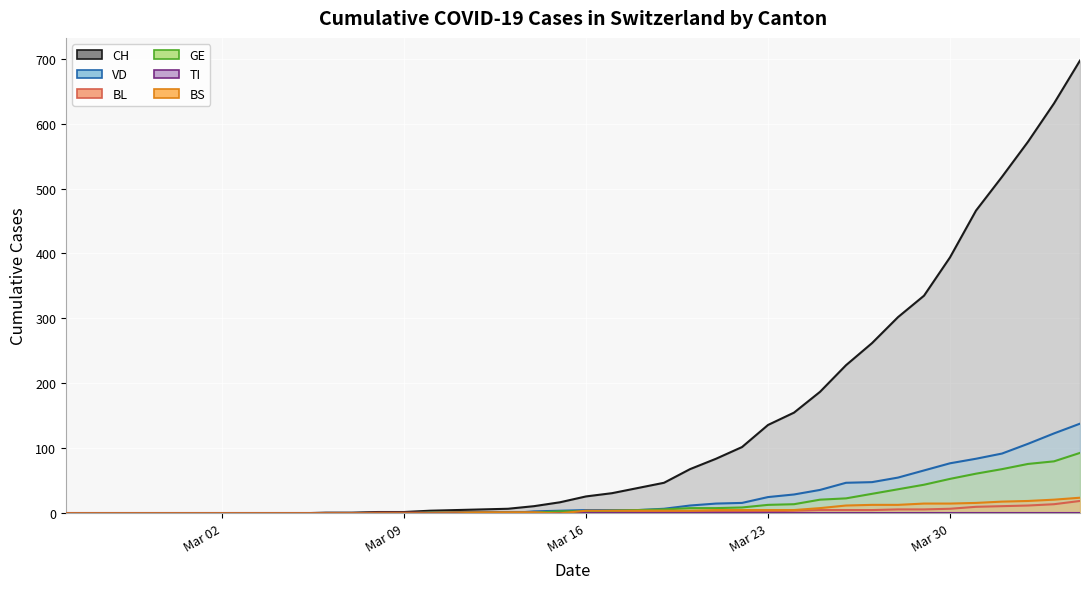

List the labels in order of CH value, smallest first.

2020-02-25, 2020-02-26, 2020-02-27, 2020-02-28, 2020-02-29, 2020-03-01, 2020-03-02, 2020-03-03, 2020-03-04, 2020-03-05, 2020-03-06, 2020-03-07, 2020-03-08, 2020-03-09, 2020-03-10, 2020-03-11, 2020-03-12, 2020-03-13, 2020-03-14, 2020-03-15, 2020-03-16, 2020-03-17, 2020-03-18, 2020-03-19, 2020-03-20, 2020-03-21, 2020-03-22, 2020-03-23, 2020-03-24, 2020-03-25, 2020-03-26, 2020-03-27, 2020-03-28, 2020-03-29, 2020-03-30, 2020-03-31, 2020-04-01, 2020-04-02, 2020-04-03, 2020-04-04